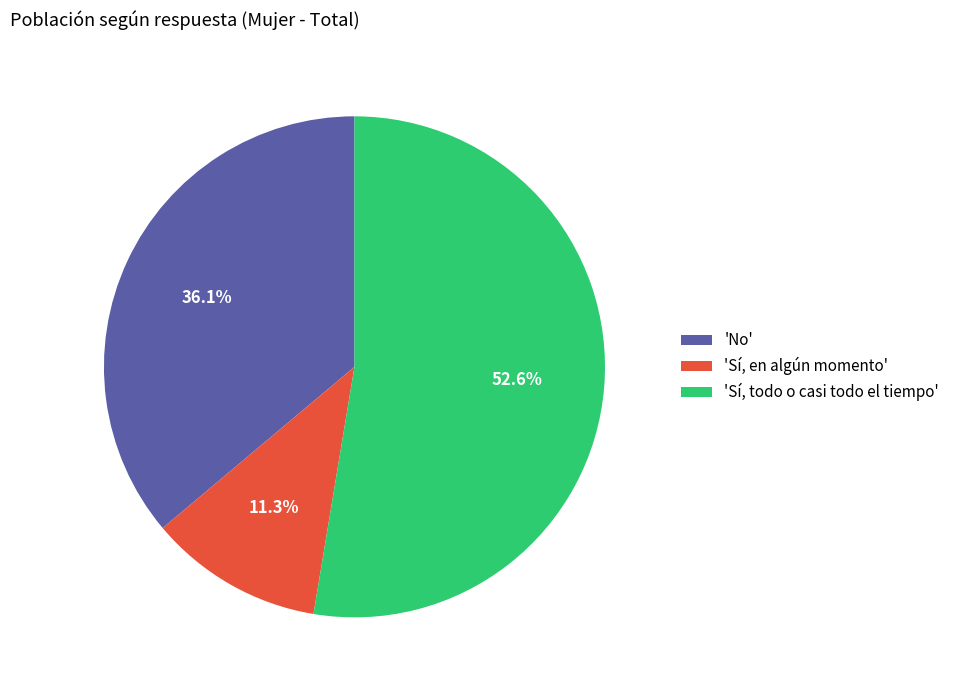

What percentage is NOT represented by 'Sí, todo o casi todo el tiempo'?

47.4%